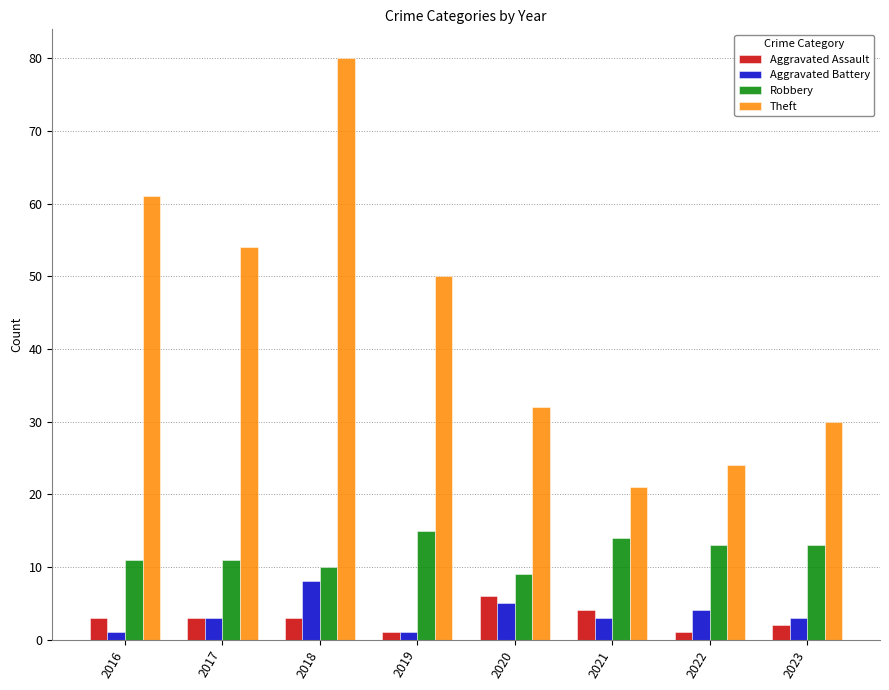

List the series in order of their peak value, highest first.

Theft, Robbery, Aggravated Battery, Aggravated Assault